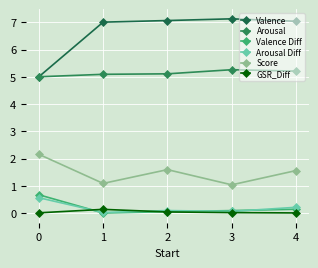

True or false: Valence Diff and Valence intersect in this chart.

False